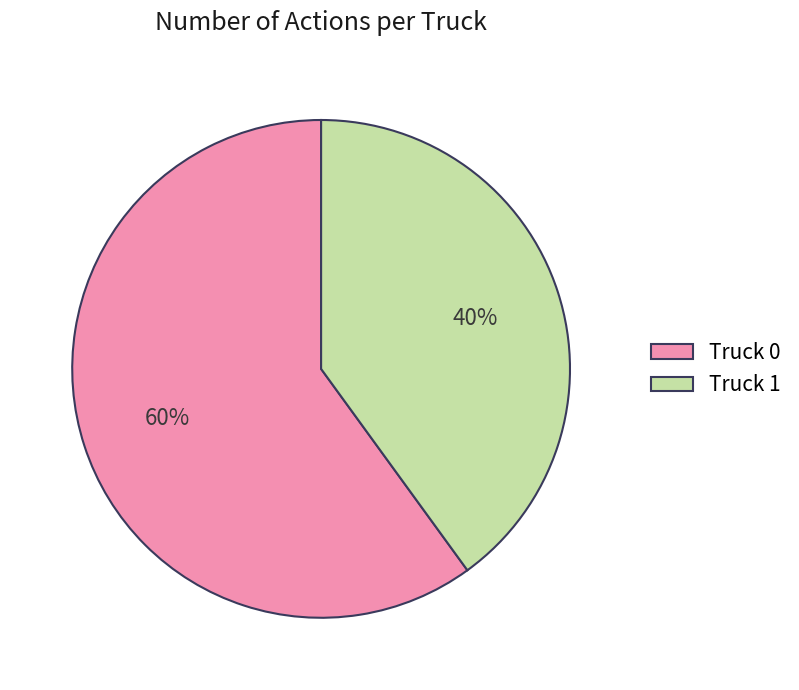

To the nearest percent, what portion does Truck 1 represent?

40%